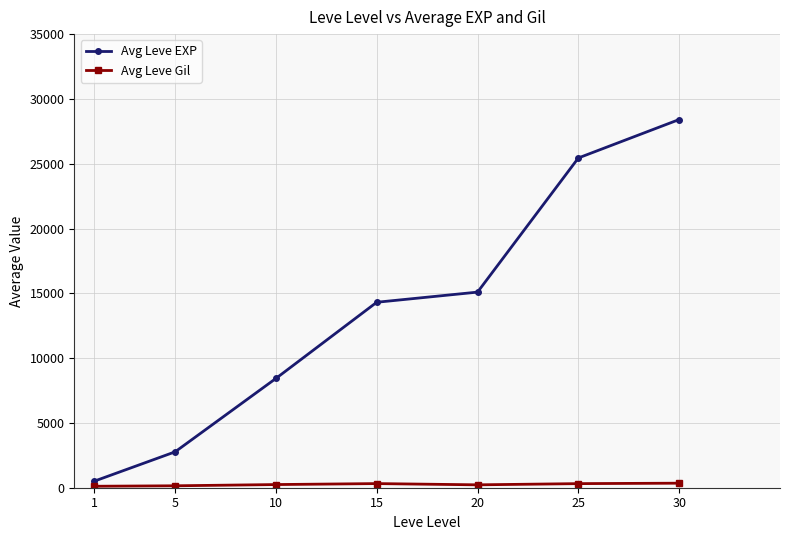

What is the value of the Avg Leve Gil point at the 5th from the left?

223